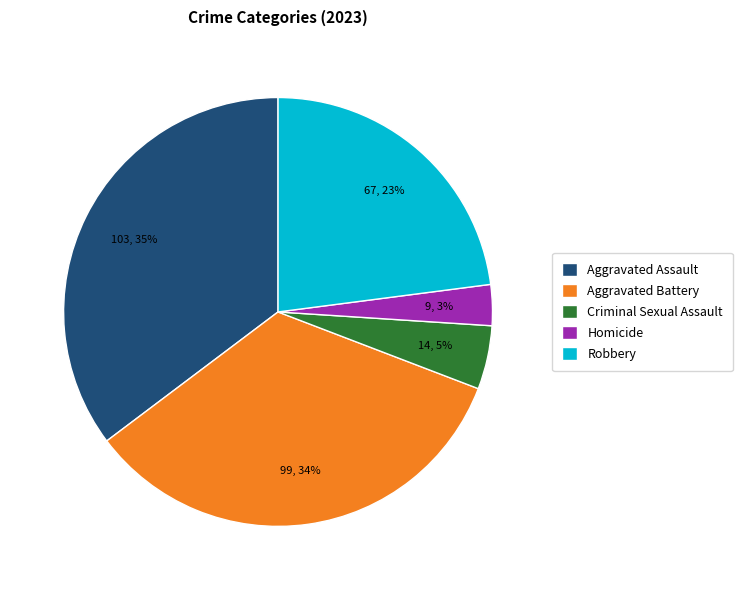

Between Aggravated Assault and Aggravated Battery, which is larger?

Aggravated Assault